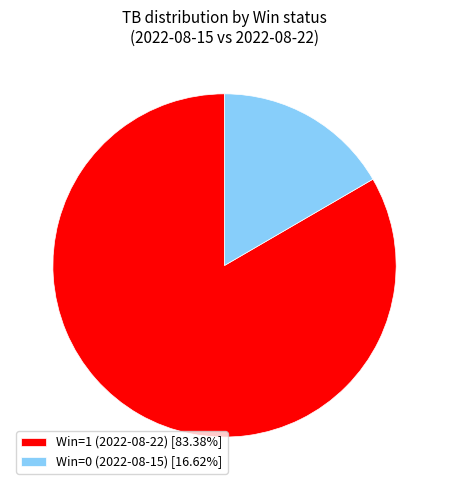

Is it true that Win=0 (2022-08-15) is 17% of the pie?

True